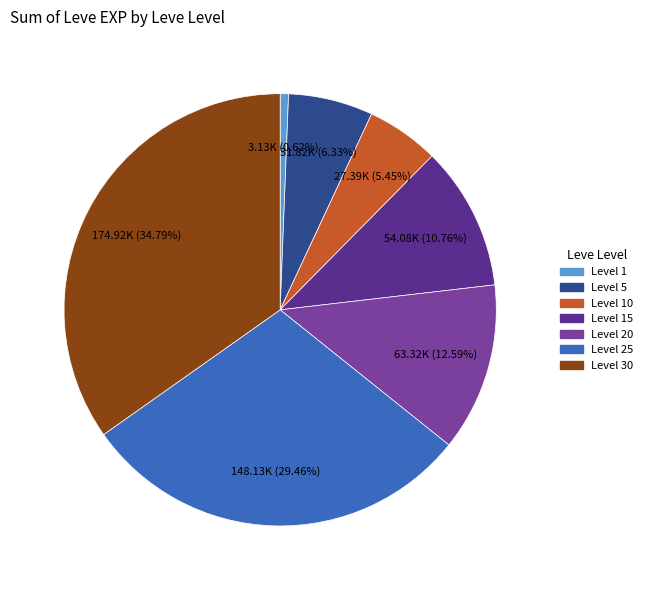

How many segments does this pie chart have?

7